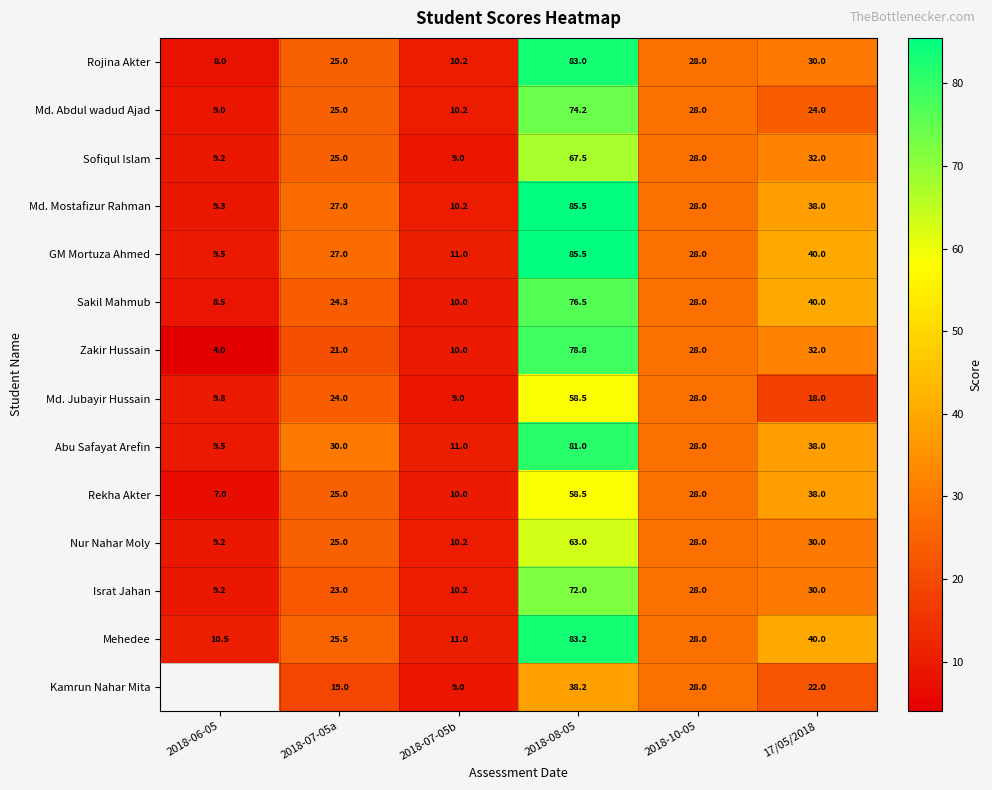

Between 2018-07-05b and 2018-10-05, which is larger?

2018-10-05